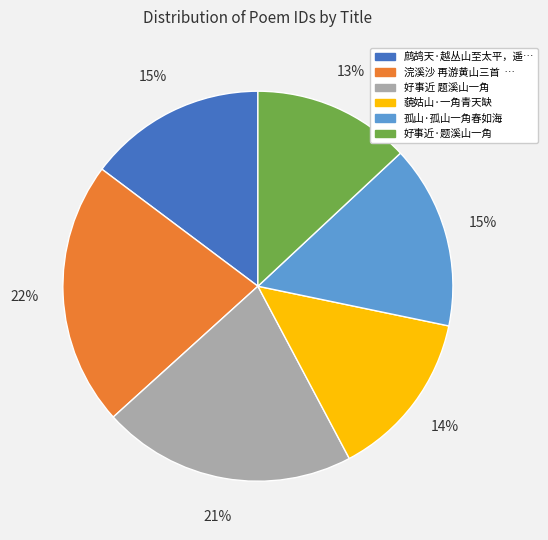

To the nearest percent, what is the difference between the largest and smallest slice percentages?

9%